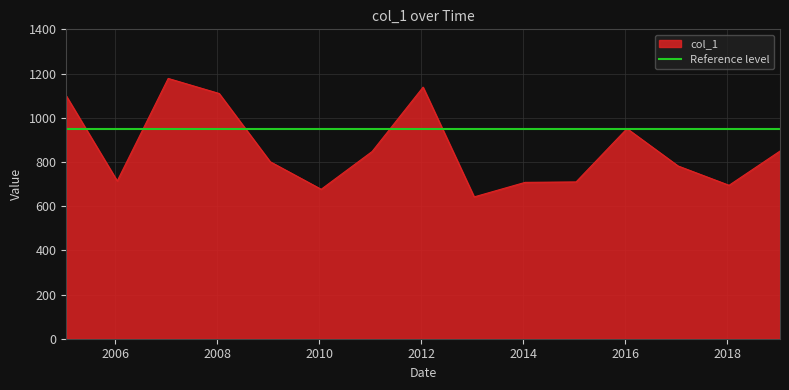

At which category does the data reach its first local valley?

2006-01-15